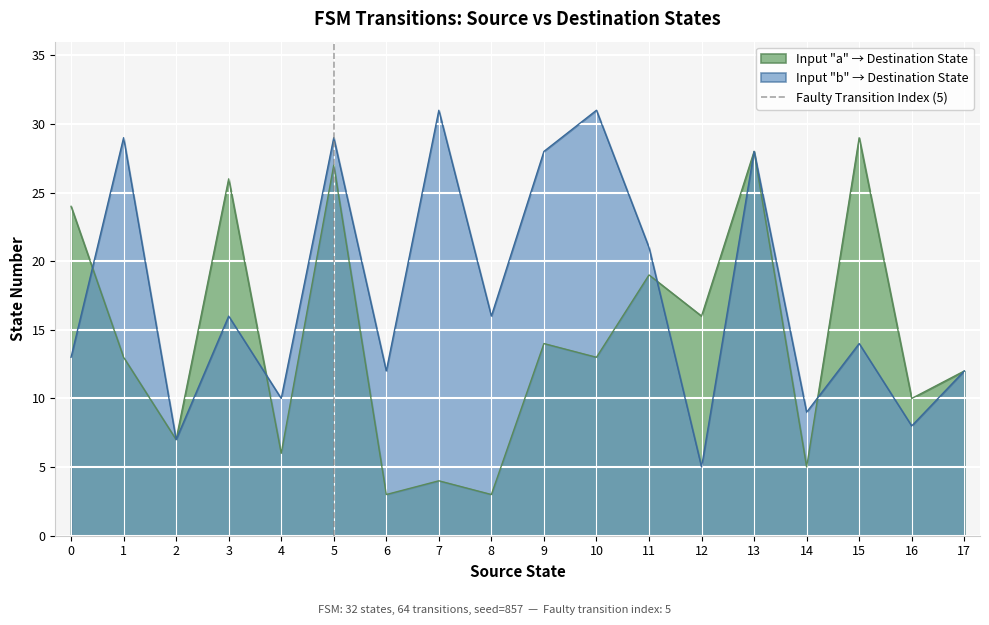

True or false: Input "b" → Destination State has a value of 32 at 11.

False